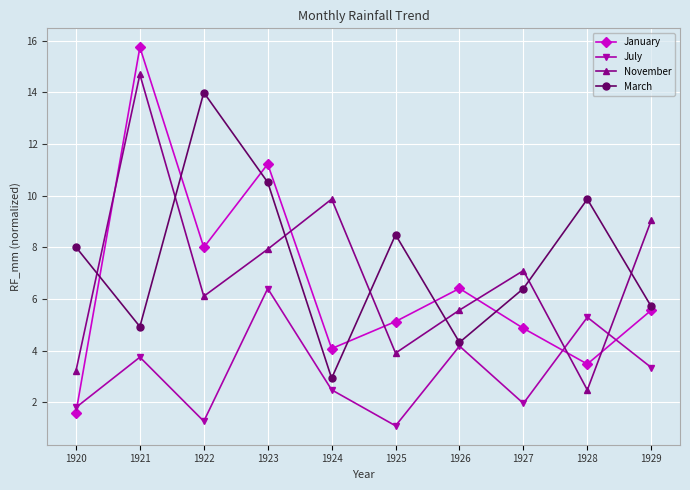

In March, how many points are higher than both neighbors (excluding endpoints)?

3